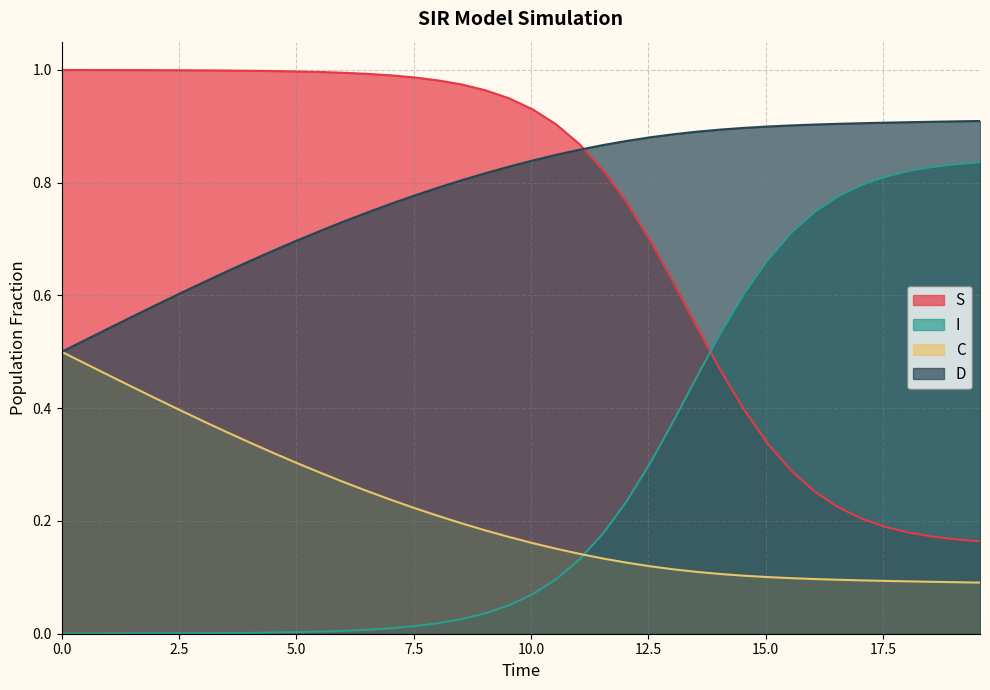

Which series ends up on top after the final intersection of I and S?

I